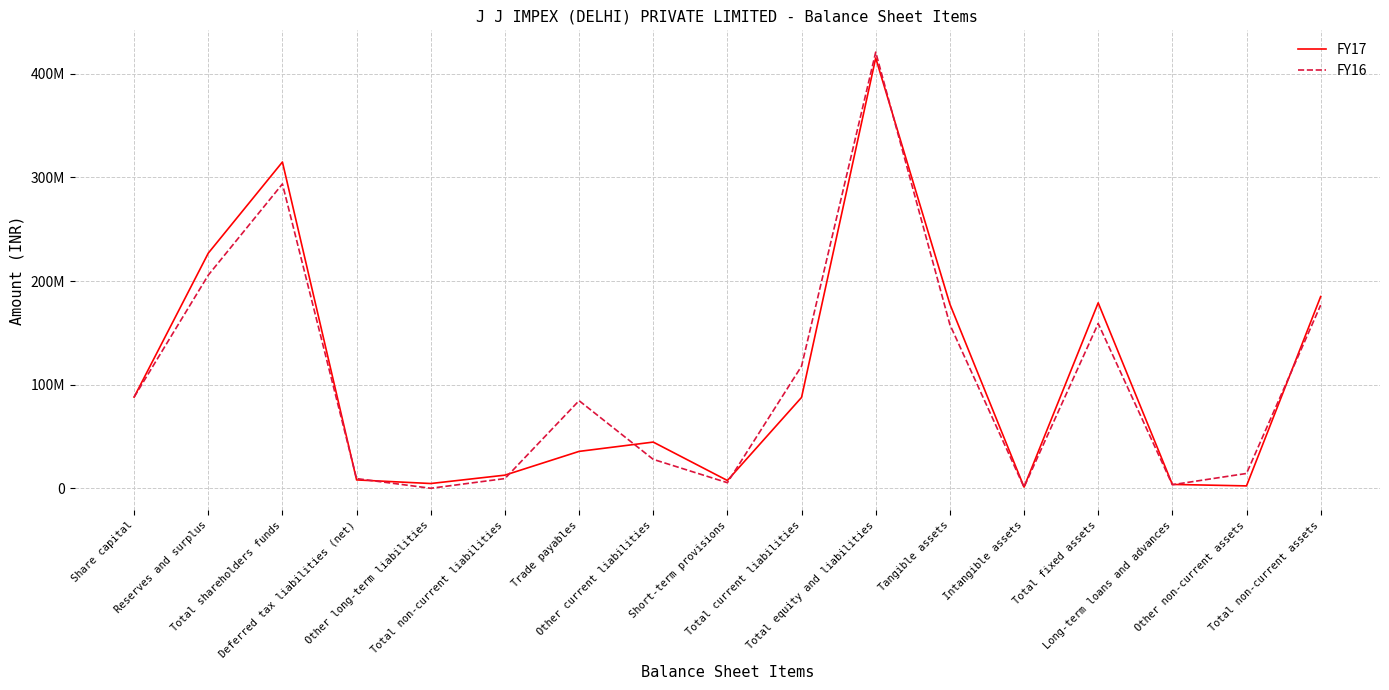

Which series has the largest range (max minus min)?

FY16